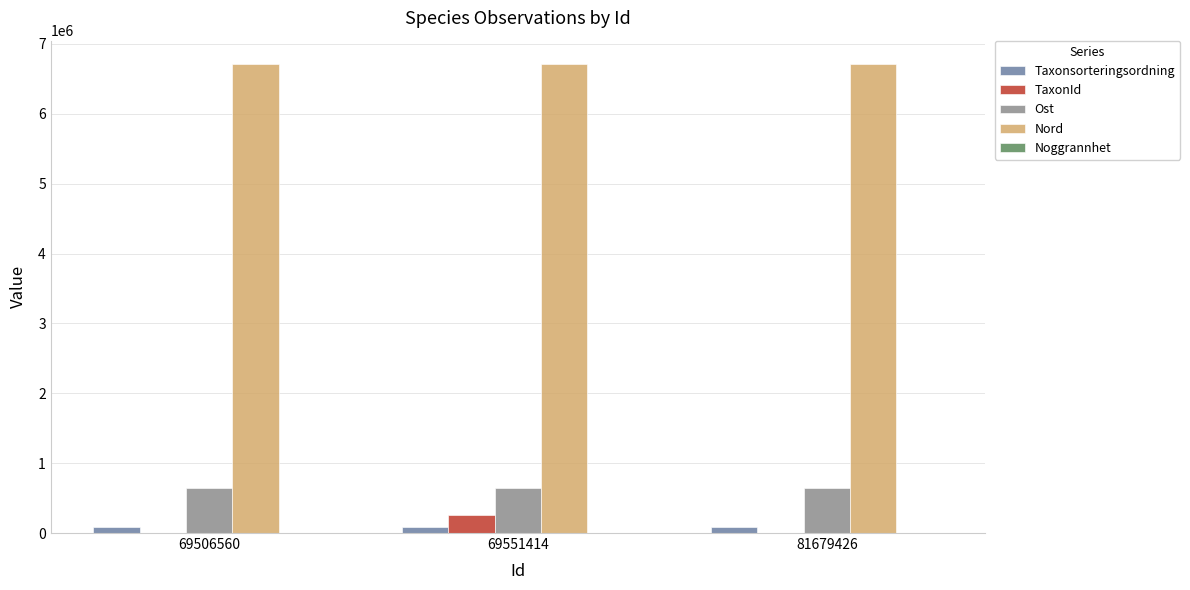

Is it true that Taxonsorteringsordning equals 89170 at 81679426?

True